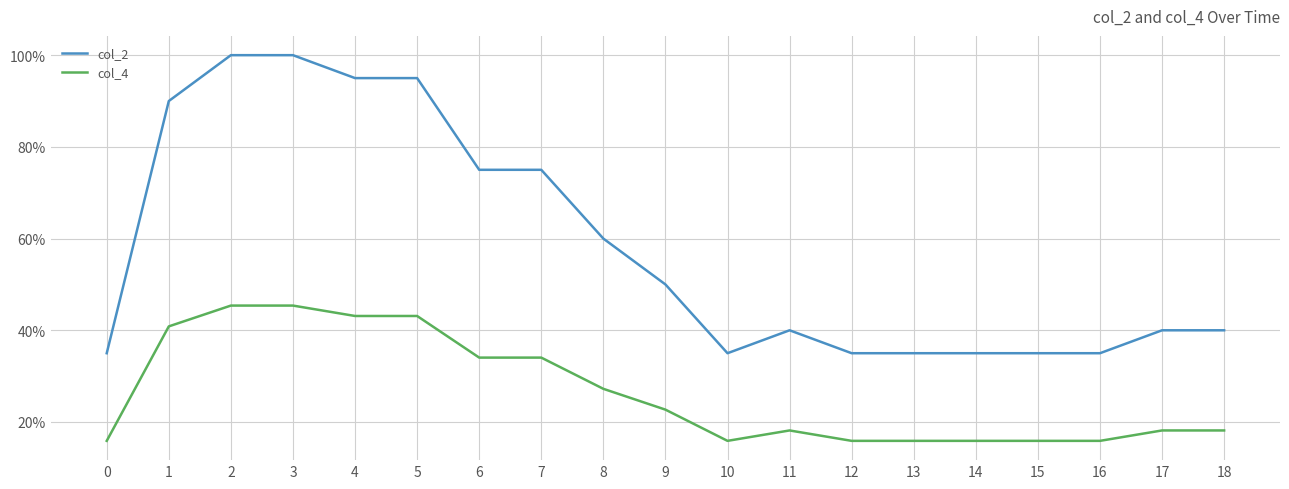

Reading right to left, extract all data points from this chart.

col_2: 40.0	40.0	35.0	35.0	35.0	35.0	35.0	40.0	35.0	50.0	60.0	75.0	75.0	95.0	95.0	100.0	100.0	90.0	35.0
col_4: 18.2	18.2	15.9	15.9	15.9	15.9	15.9	18.2	15.9	22.7	27.2	34.0	34.0	43.1	43.1	45.4	45.4	40.9	15.9